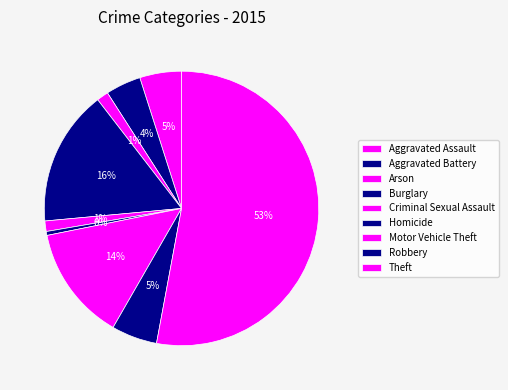

To the nearest percent, what is the difference between the Aggravated Assault and Aggravated Battery slice percentages?

1%